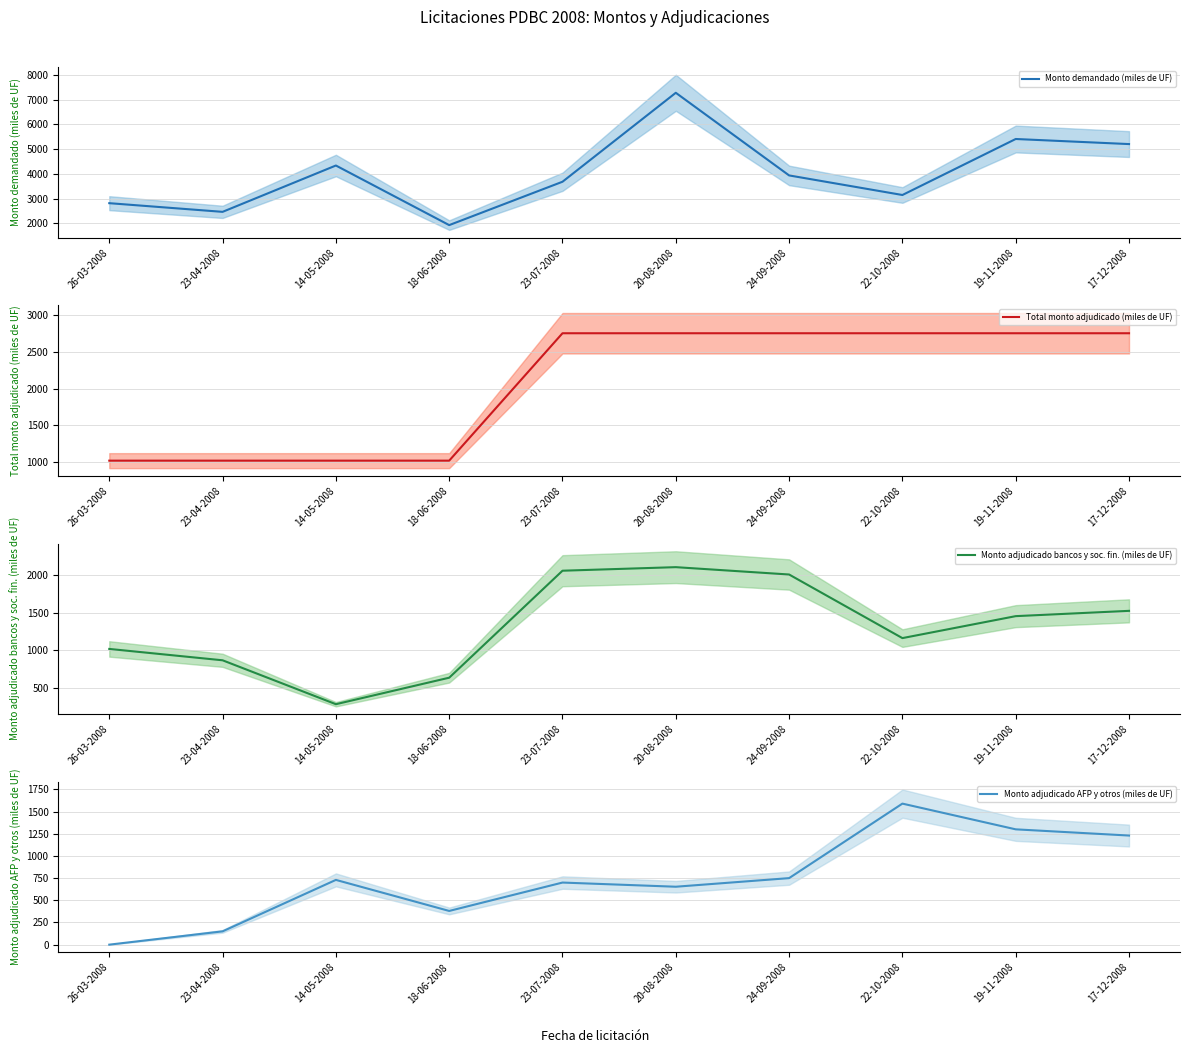

What are all the series names shown in the legend?

Monto demandado (miles de UF), Total monto adjudicado (miles de UF), Monto adjudicado bancos y soc. fin. (miles de UF), Monto adjudicado AFP y otros (miles de UF)